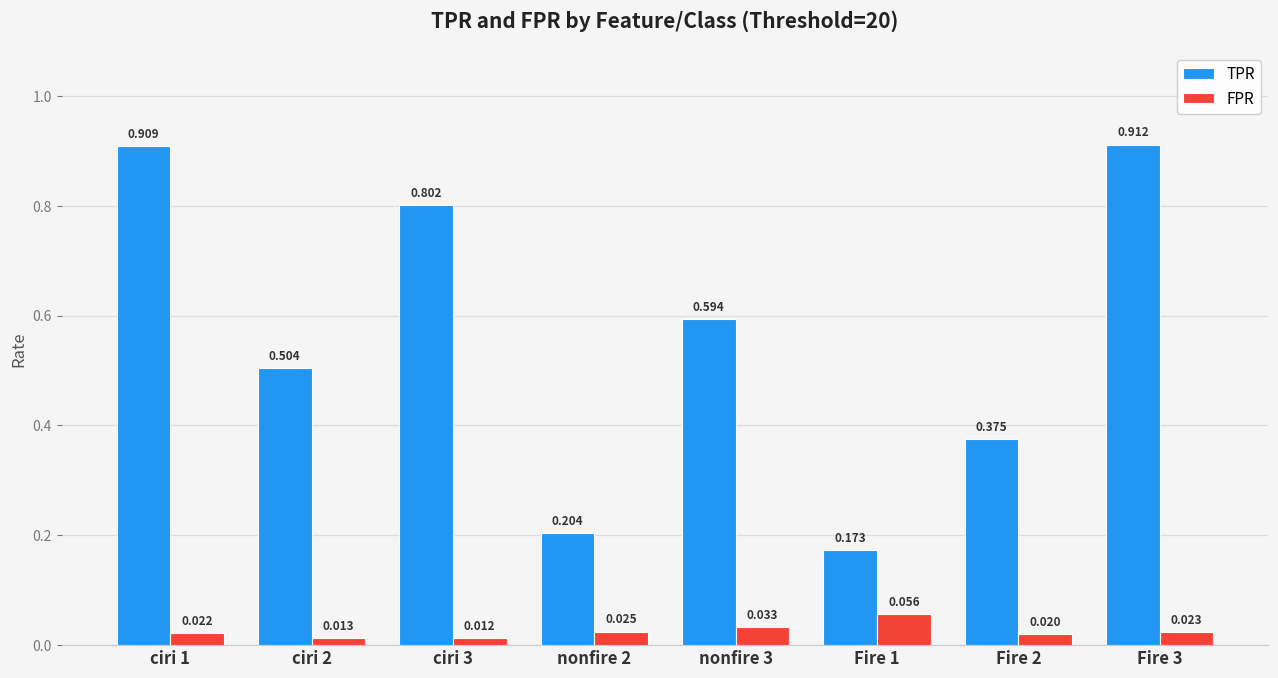

The value of FPR at Fire 1 is 0.0. True or false?

False